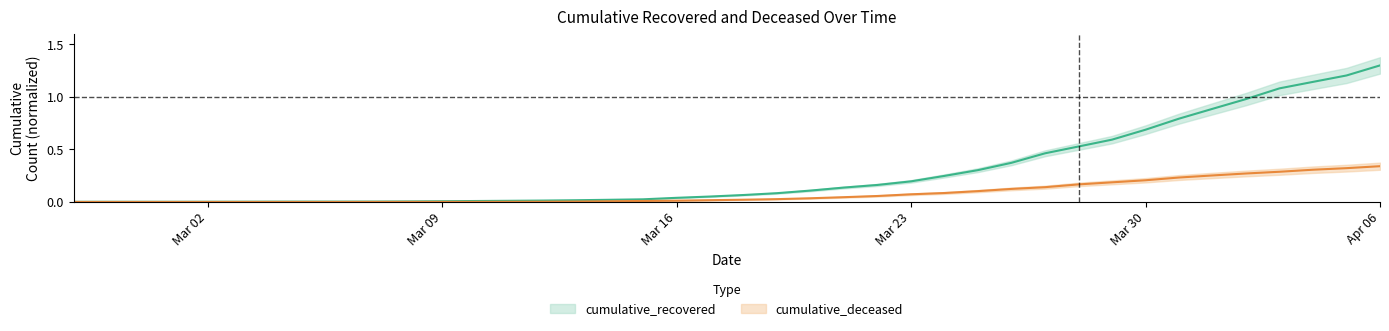

What is the value of the cumulative_deceased point at the 33rd from the left?

0.2